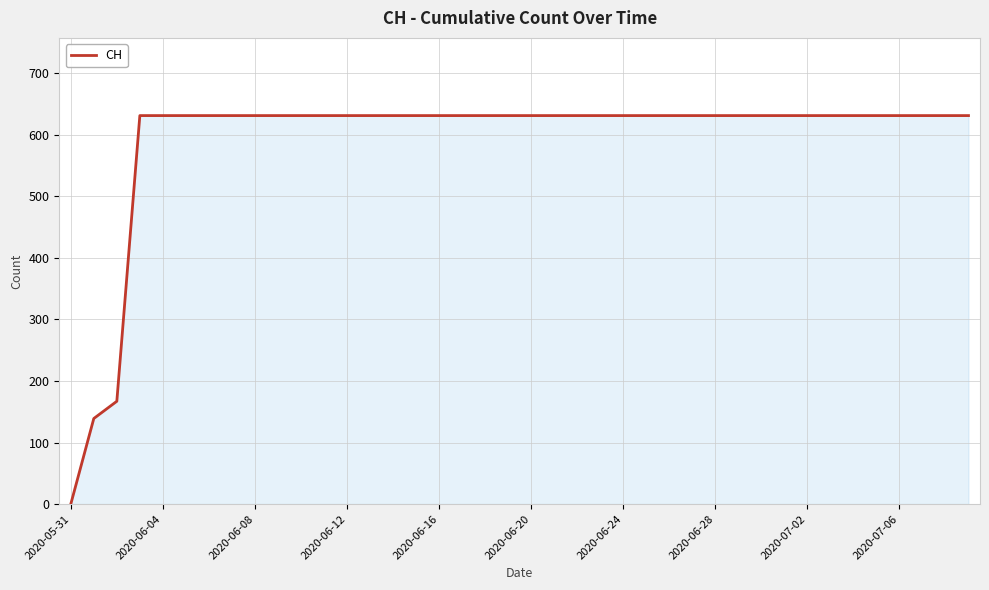

What is the greatest value displayed?

631